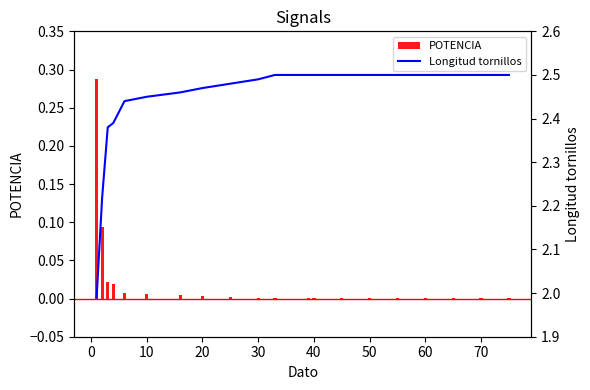

Are the bars horizontal?

No